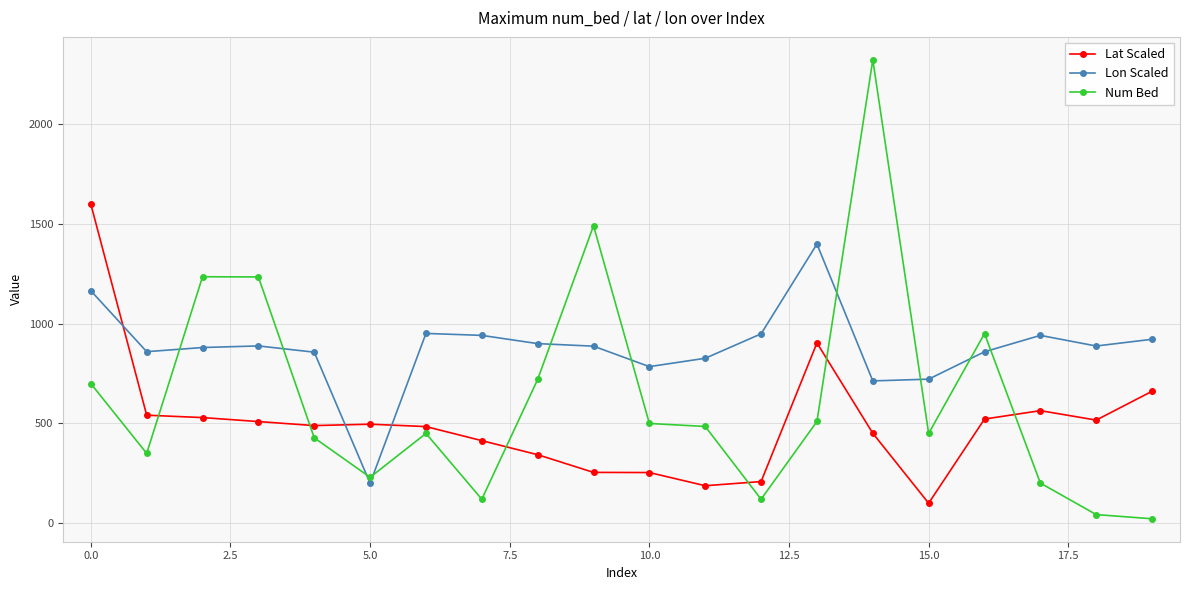

Which series has the largest total across all categories?

Lon Scaled